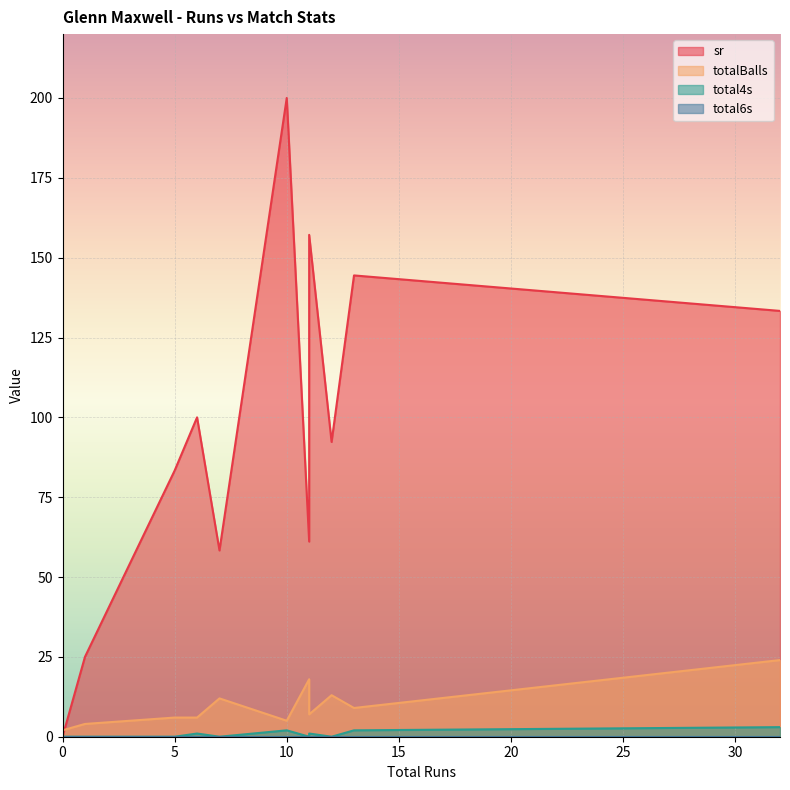

True or false: totalBalls and total4s cross at least once.

False